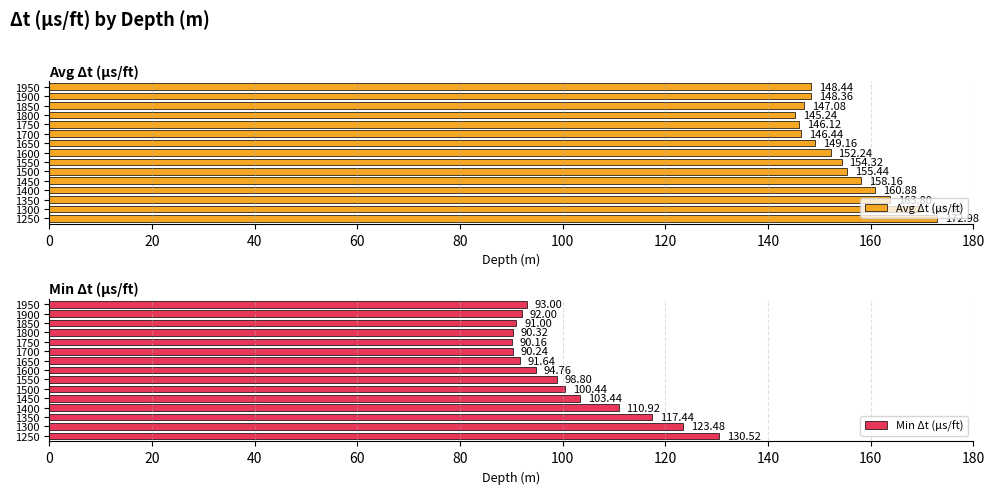

How many data points in Min Δt (μs/ft) are above 94?

8